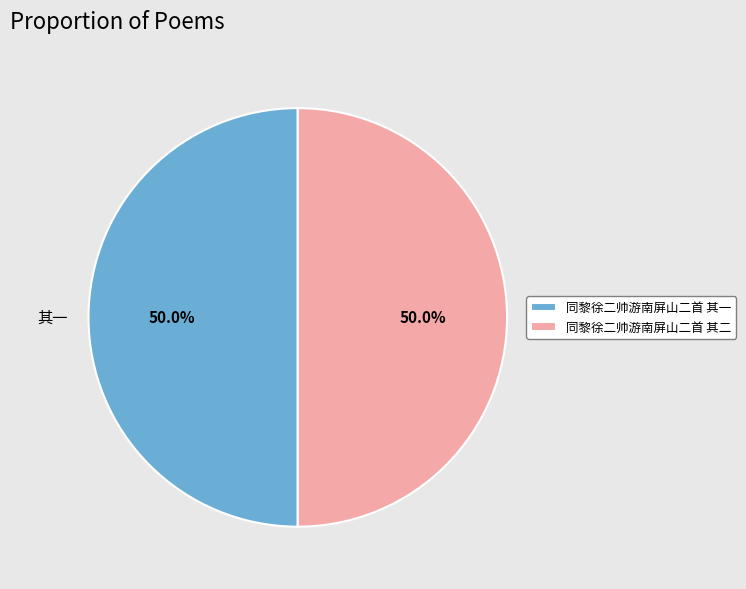

What percentage is NOT represented by 同黎徐二帅游南屏山二首 其一?

50.0%